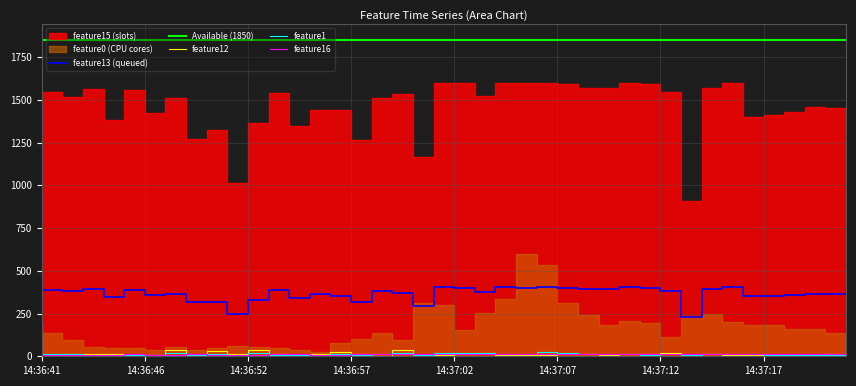

Is it true that feature12 equals 17.7 at 14:37:04?

True